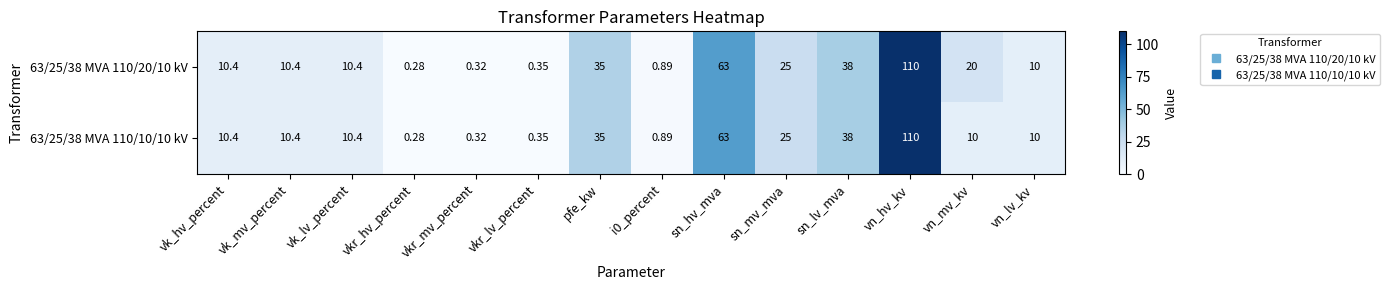

Where is 63/25/38 MVA 110/20/10 kV nearest to the value 55?

sn_hv_mva